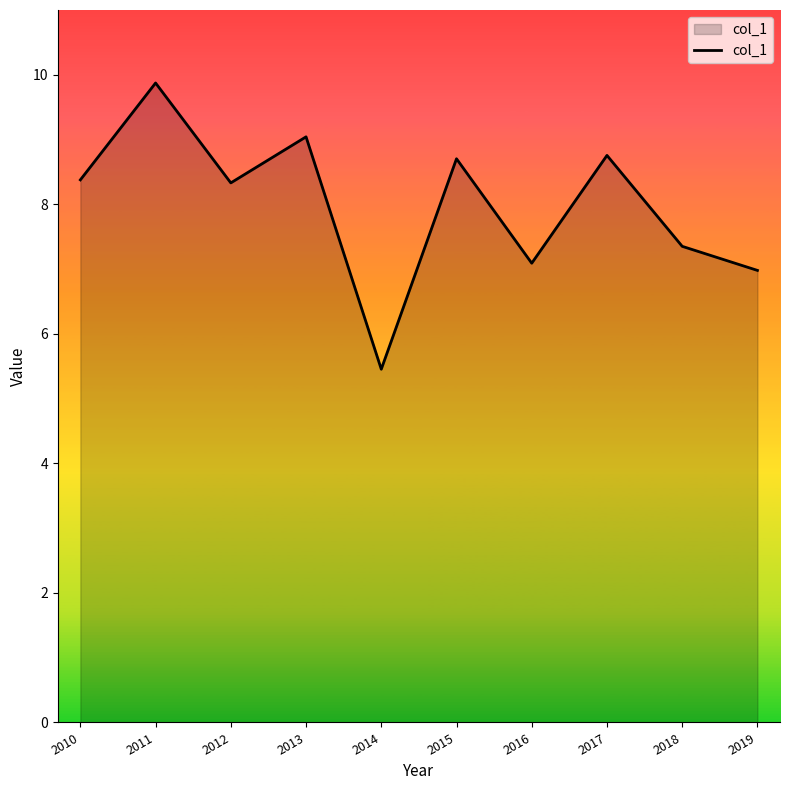

How many interior local valleys (lower than both neighbors) does the data have?

3